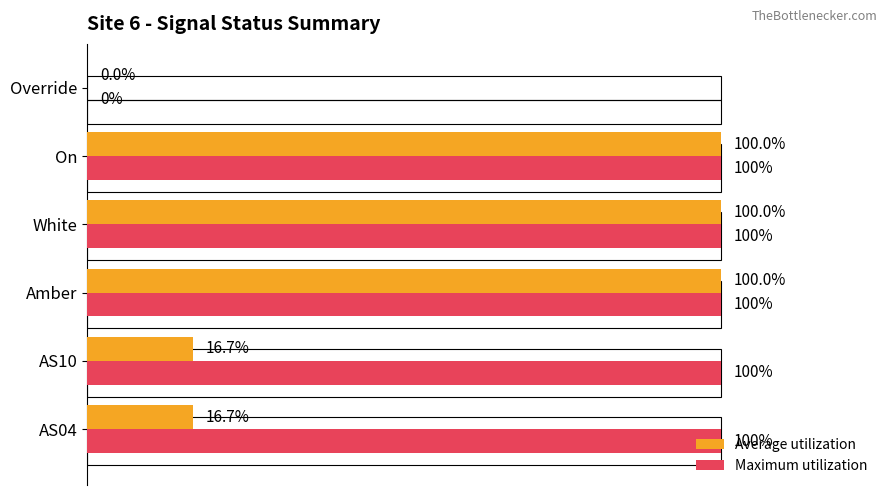

What is the maximum value shown in the chart?

1.0